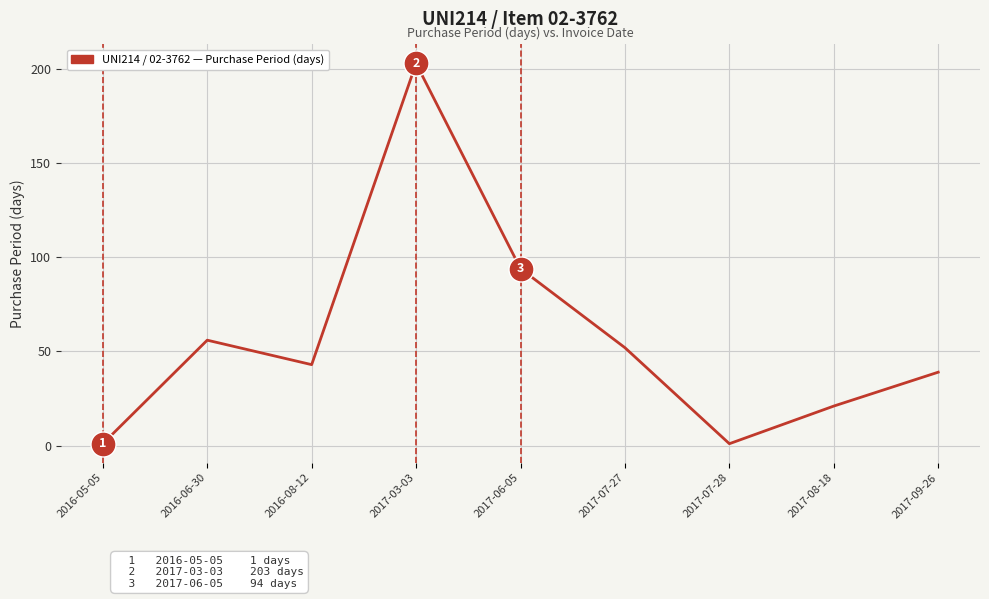

Which label corresponds to the largest value in the chart?

2017-03-03